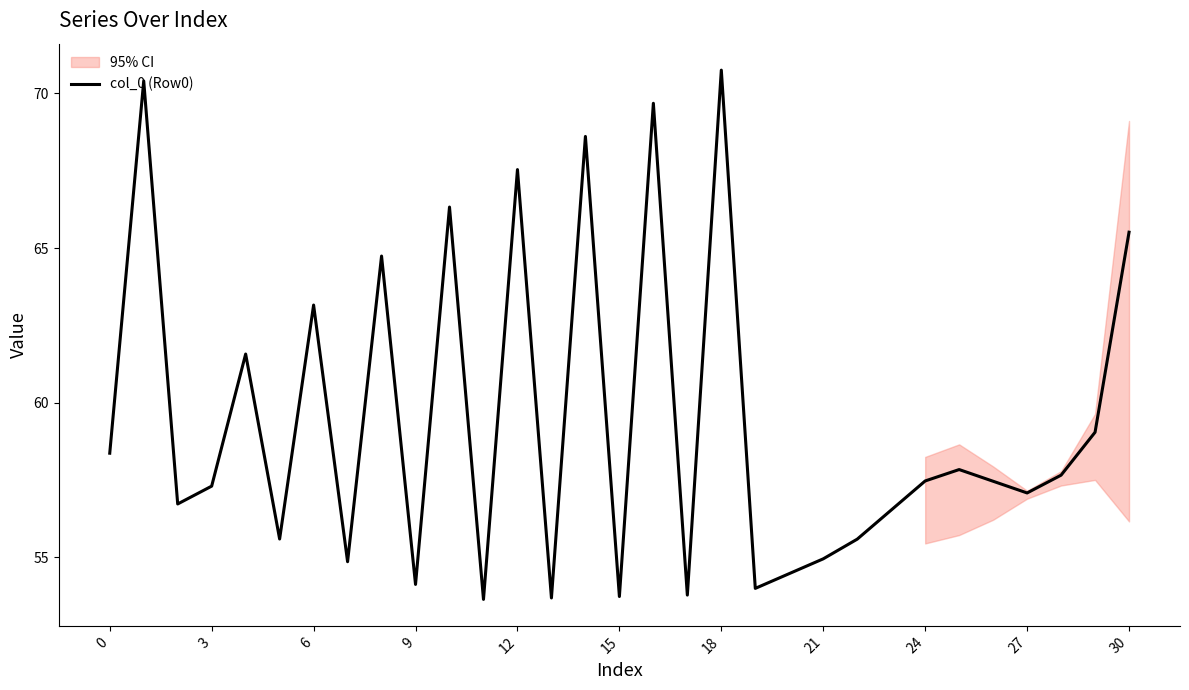

At which category does the chart reach its minimum across all series?

11